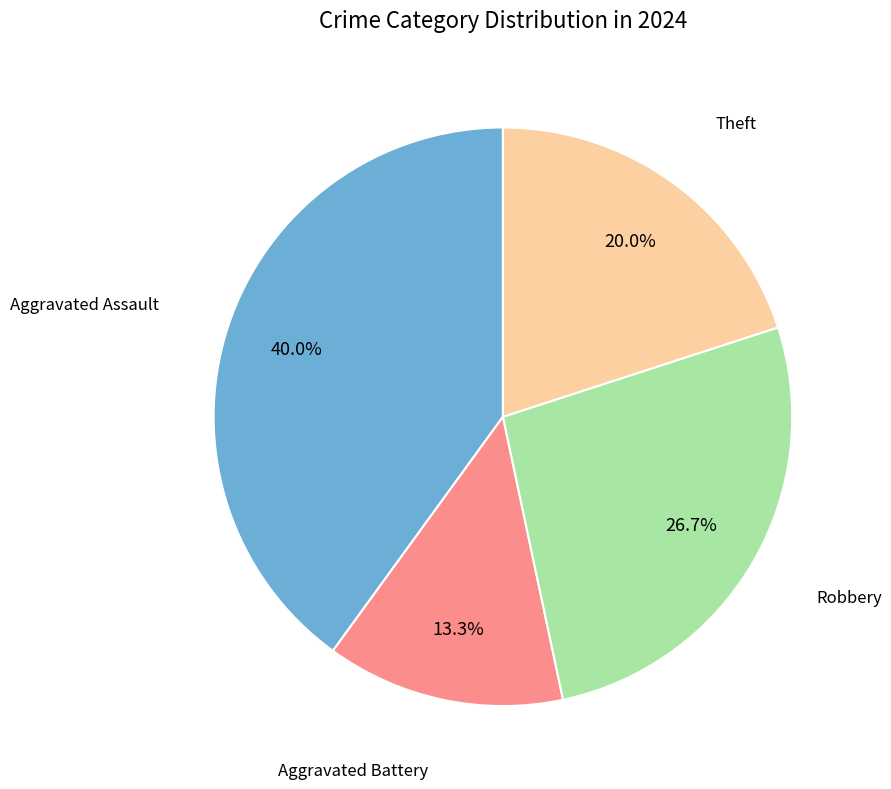

Does any single category account for the majority?

No